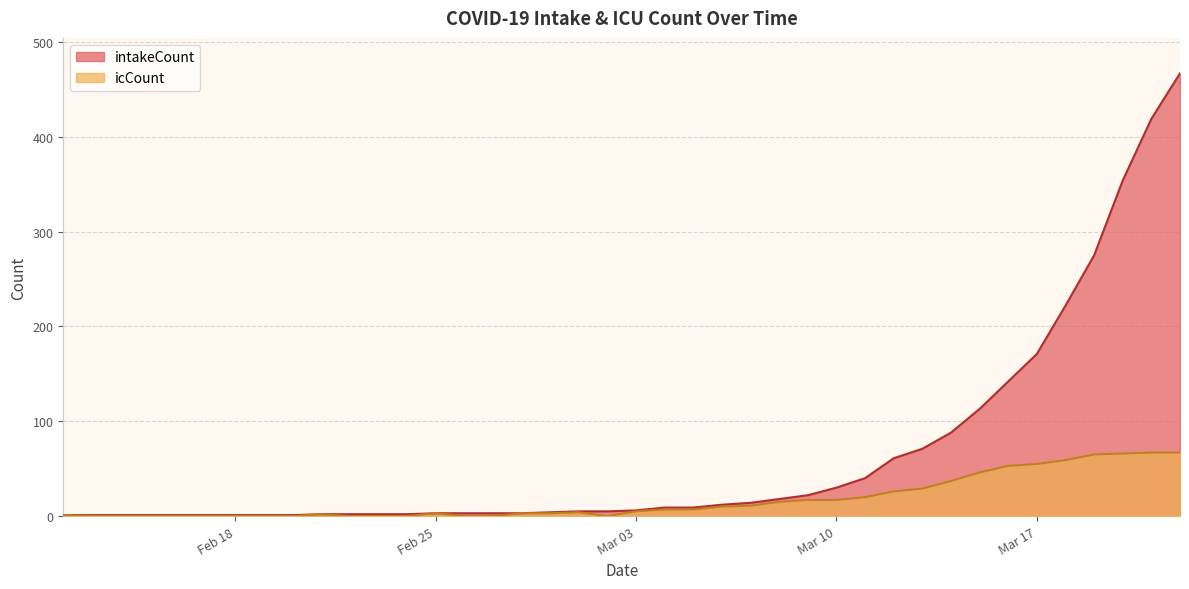

Reading right to left, list all the values displayed in this chart.

intakeCount: 467	419	354	275	222	171	142	113	88	71	61	40	30	22	18	14	12	9	9	6	5	5	4	3	3	3	3	2	2	2	2	1	1	1	1	1	1	1	1	1
icCount: 67	67	66	65	59	55	53	46	37	29	26	20	17	17	15	11	10	7	7	5	0	4	3	3	0	0	3	0	0	0	2	0	0	0	0	0	0	0	0	1